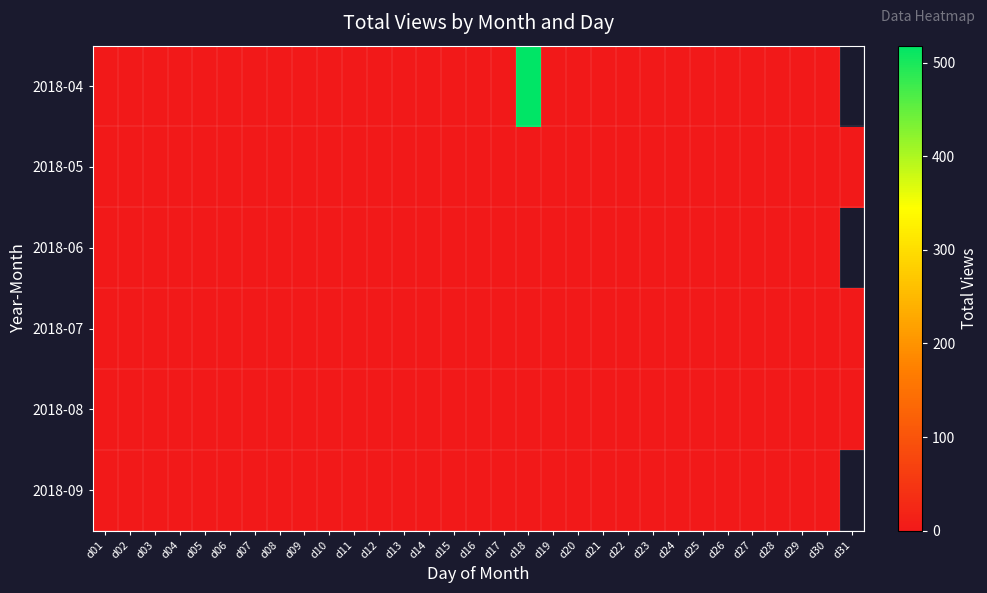

Rank the series at d09 from highest to lowest value.

2018-04, 2018-05, 2018-06, 2018-07, 2018-08, 2018-09